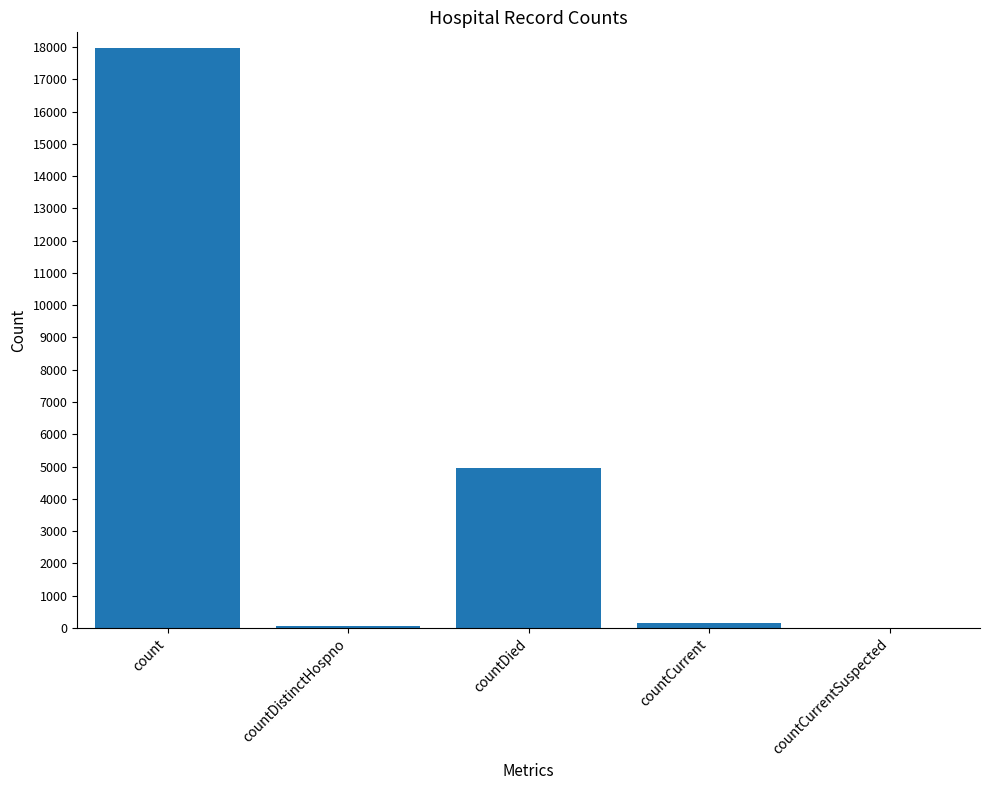

What is the sum of all values?

23106